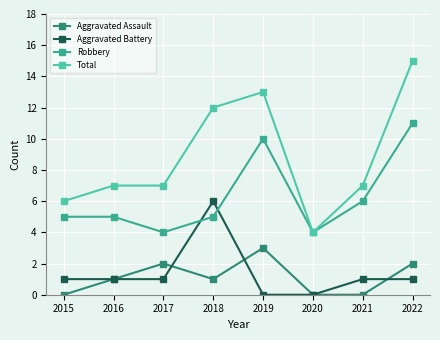

Reading left to right, list all the values displayed in this chart.

Aggravated Assault: 2015=0	2016=1	2017=2	2018=1	2019=3	2020=0	2021=0	2022=2
Aggravated Battery: 2015=1	2016=1	2017=1	2018=6	2019=0	2020=0	2021=1	2022=1
Robbery: 2015=5	2016=5	2017=4	2018=5	2019=10	2020=4	2021=6	2022=11
Total: 2015=6	2016=7	2017=7	2018=12	2019=13	2020=4	2021=7	2022=15